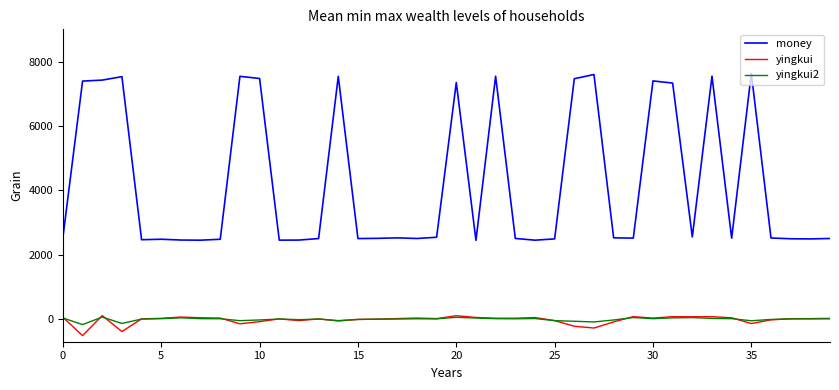

True or false: money and yingkui cross at least once.

False